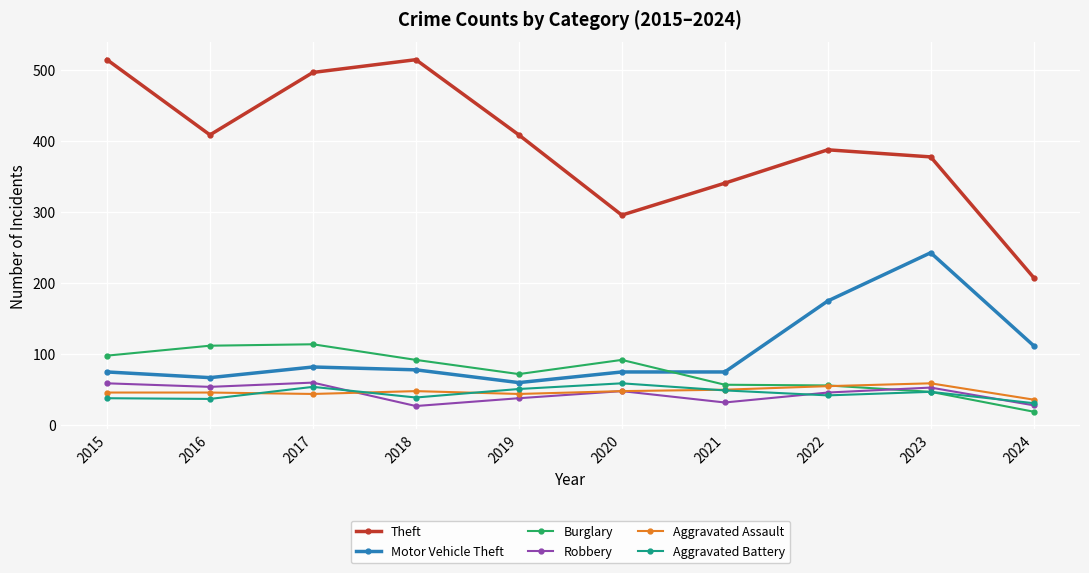

Where do Aggravated Battery and Robbery first cross each other?

2017 and 2018